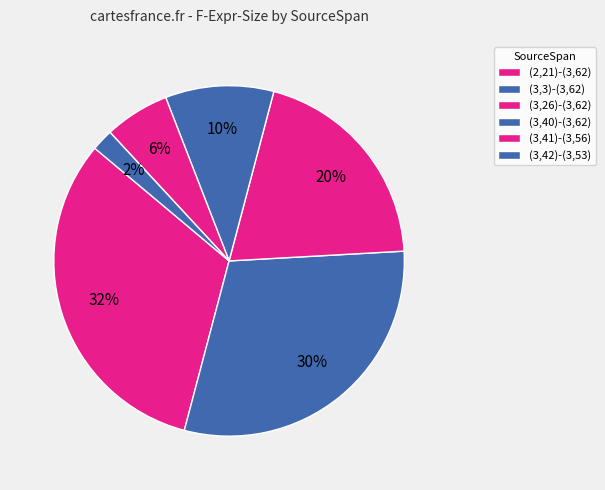

How many slices are in this pie chart?

6